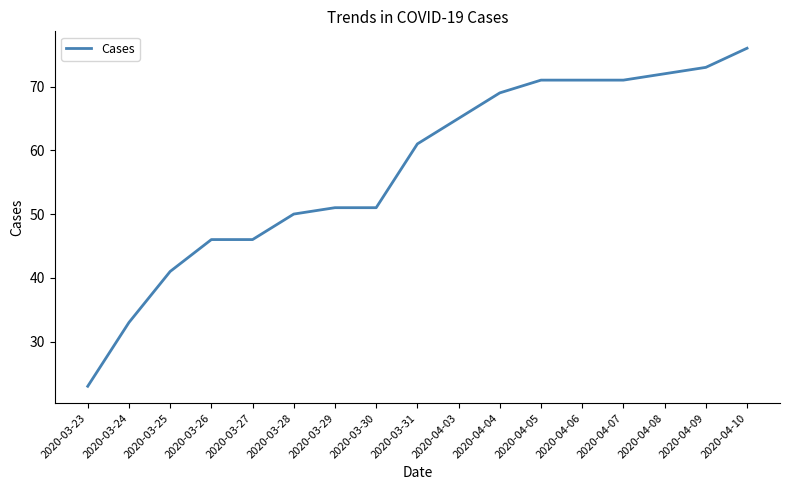

How many series are shown in this chart?

1